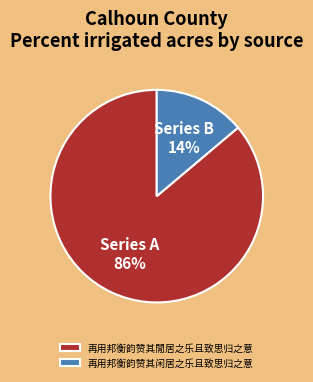

To the nearest percent, what percentage of the pie is 再用邦衡韵赞其閒居之乐且致思归之意?

86%